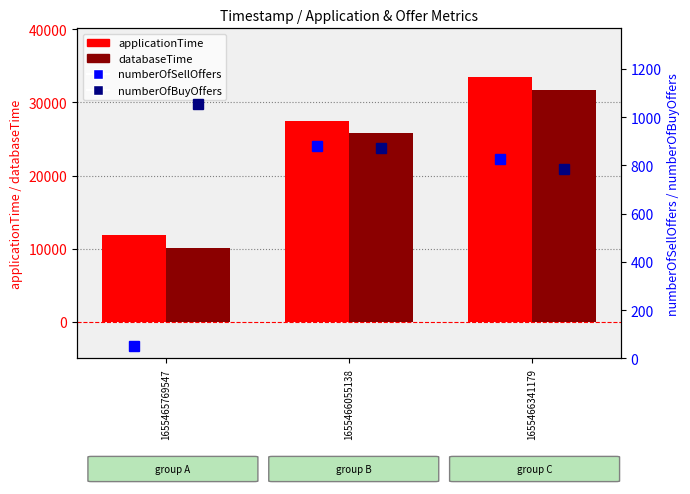

What is the difference between the highest and lowest values at 1655466341179?

32660